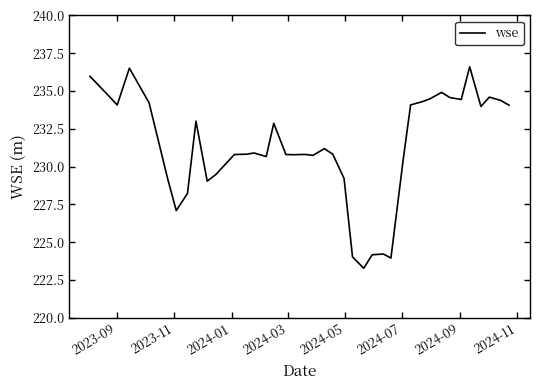

What is the greatest value displayed?

236.6